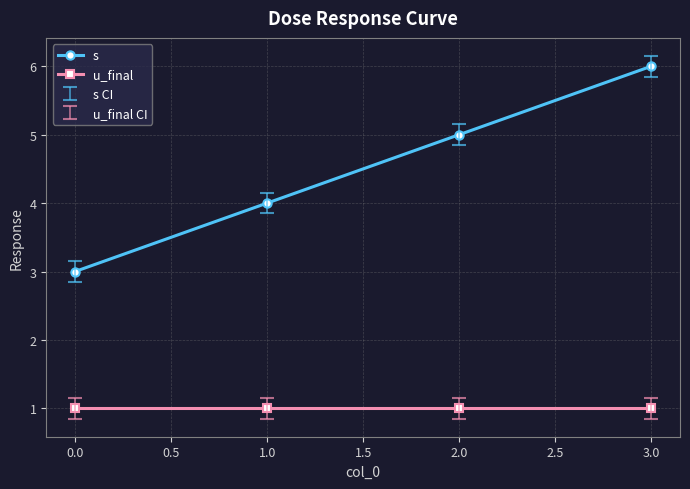

What is the sum of the s values at 0.0 and 1.0?

7